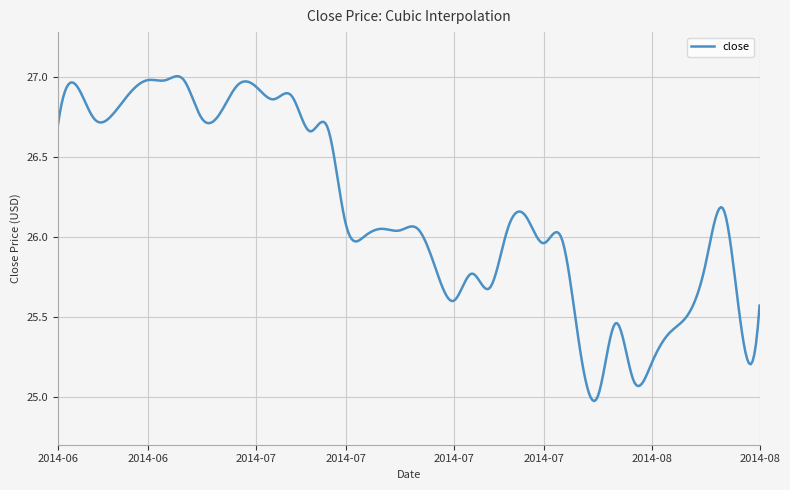

How many lines are shown in the chart?

1